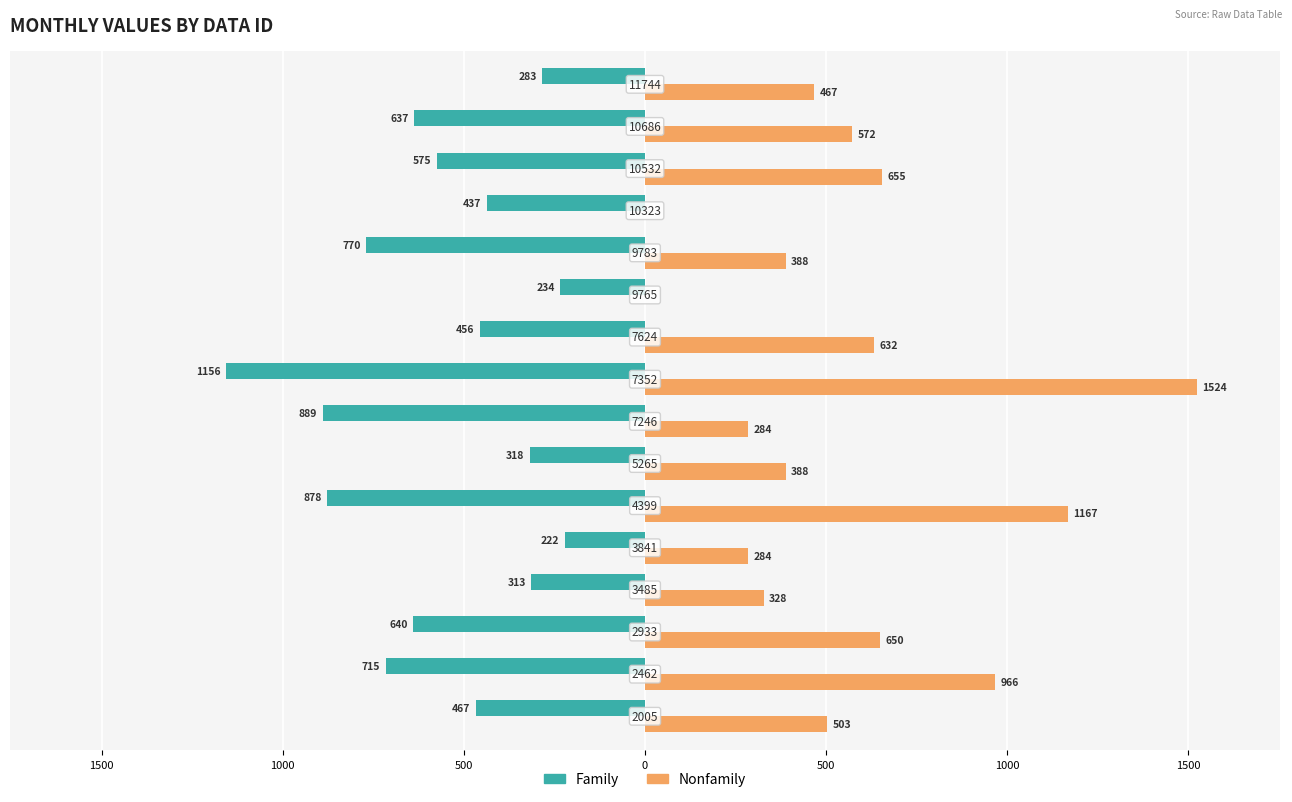

What are all the series names shown in the legend?

Family, Nonfamily